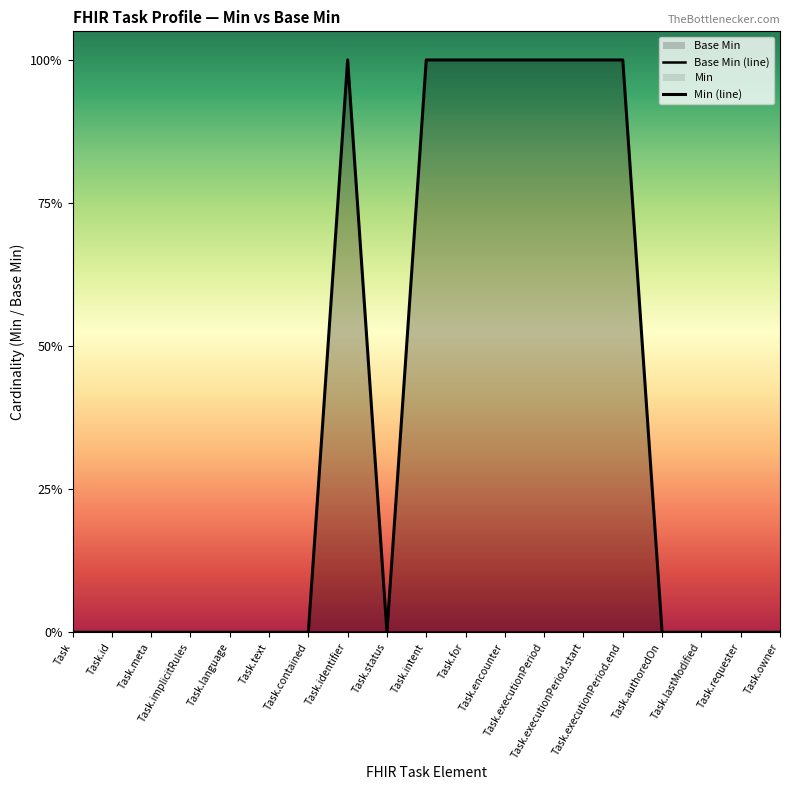

Which category has the highest value in the Base Min (line) series?

Task